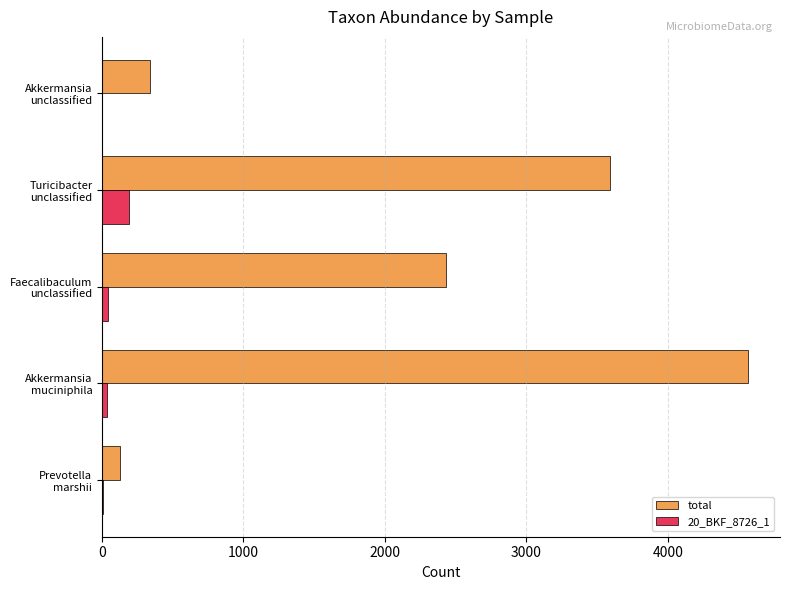

What is the sum of all total values?

11055